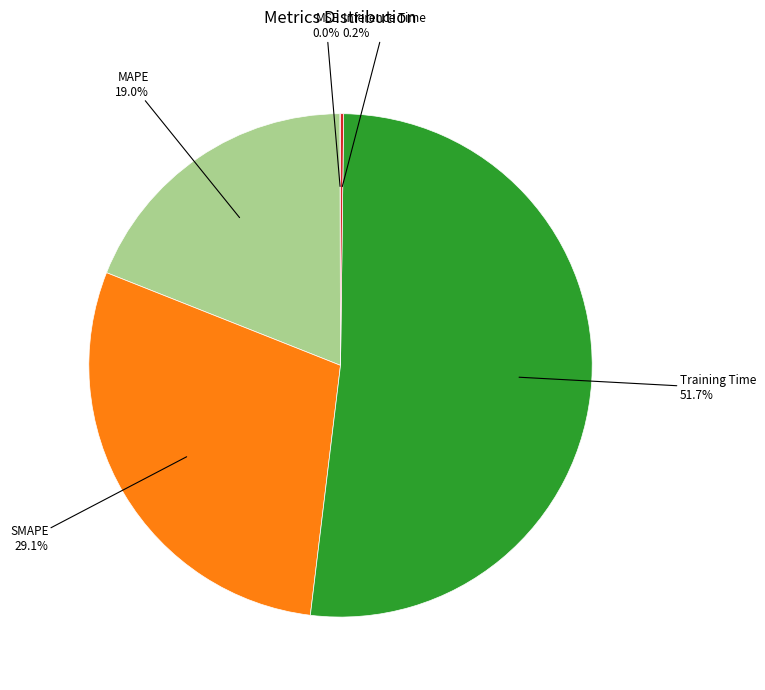

Is there any slice that represents more than half of the pie?

Yes